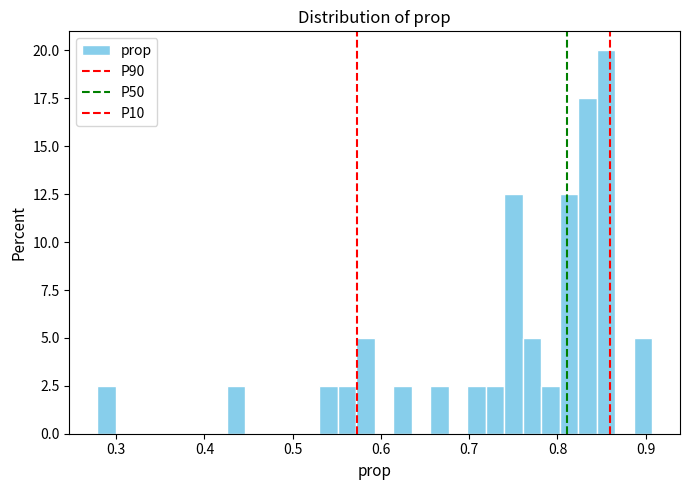

Around what value on the x-axis is the tallest bar? Give the approximate position of its centre, as read against the axis.

0.85